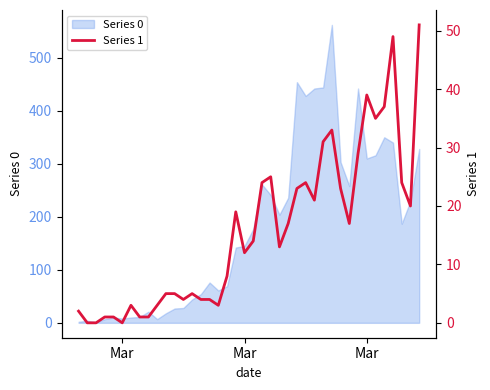

How many values exceed 14?

19